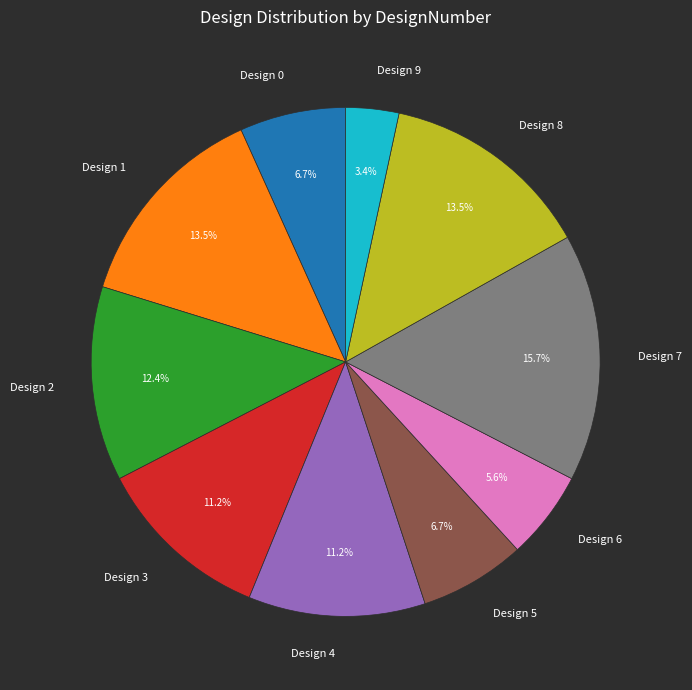

Which slice is the largest?

Design 7